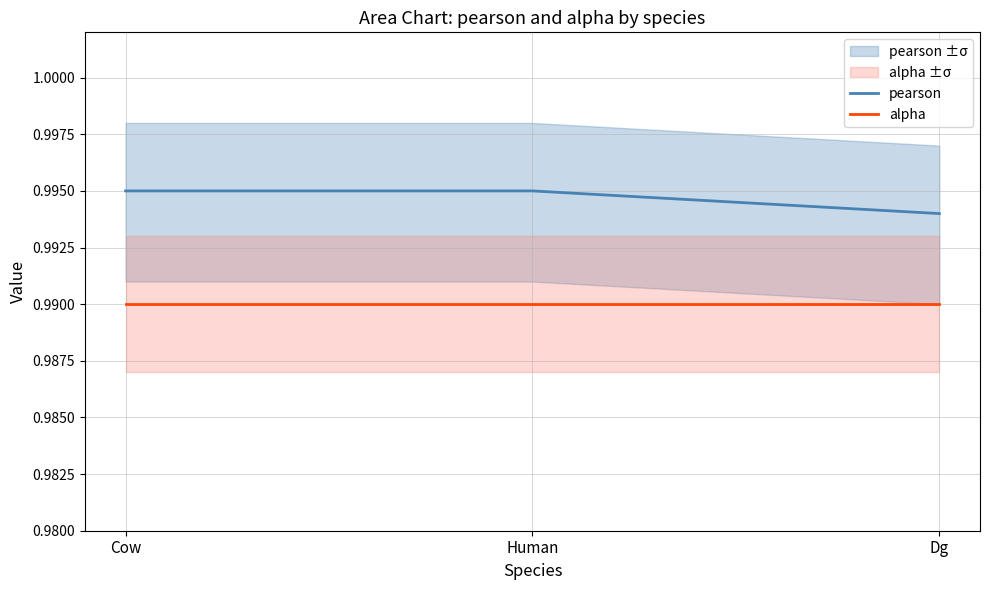

At which category is the sum across all series the highest?

Cow